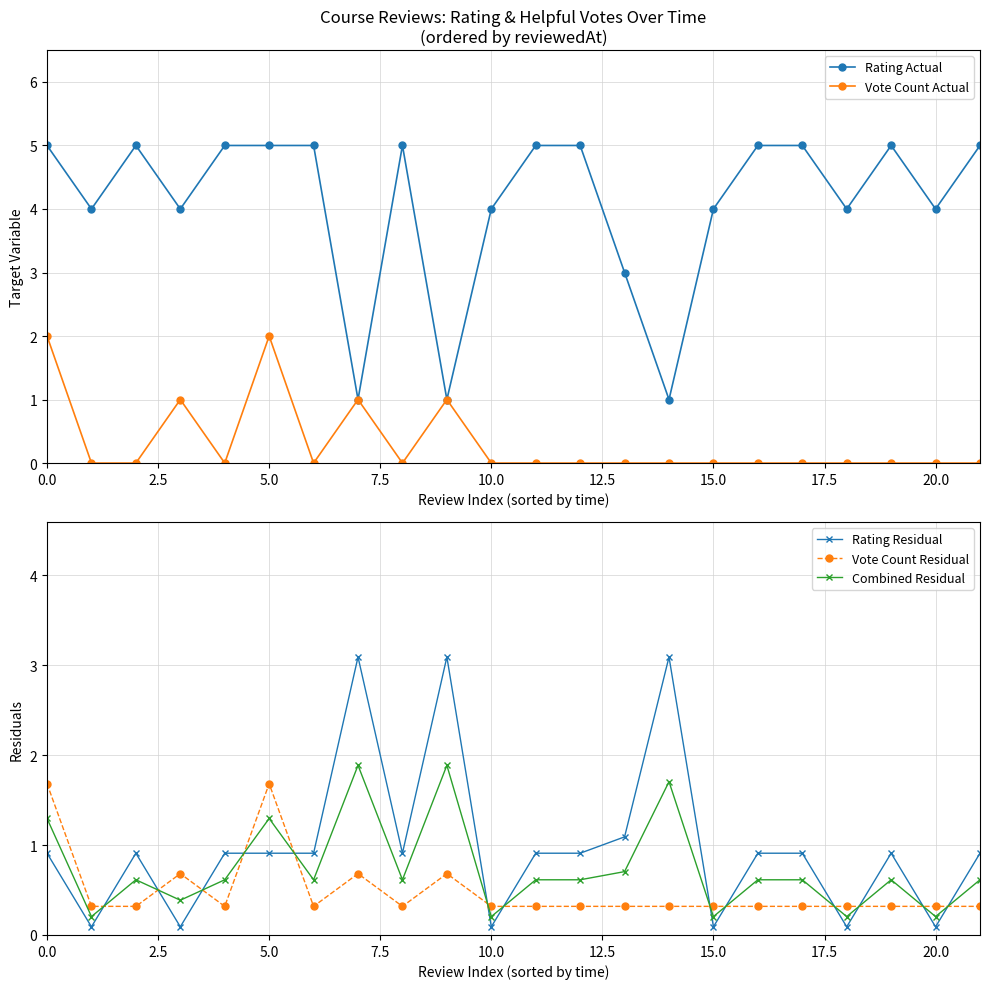

Reading left to right, extract all data points from this chart.

Rating Actual: 5.0	4.0	5.0	4.0	5.0	5.0	5.0	1.0	5.0	1.0	4.0	5.0	5.0	3.0	1.0	4.0	5.0	5.0	4.0	5.0	4.0	5.0
Vote Count Actual: 2.0	0.0	0.0	1.0	0.0	2.0	0.0	1.0	0.0	1.0	0.0	0.0	0.0	0.0	0.0	0.0	0.0	0.0	0.0	0.0	0.0	0.0
Rating Residual: 0.9	0.1	0.9	0.1	0.9	0.9	0.9	3.1	0.9	3.1	0.1	0.9	0.9	1.1	3.1	0.1	0.9	0.9	0.1	0.9	0.1	0.9
Vote Count Residual: 1.7	0.3	0.3	0.7	0.3	1.7	0.3	0.7	0.3	0.7	0.3	0.3	0.3	0.3	0.3	0.3	0.3	0.3	0.3	0.3	0.3	0.3
Combined Residual: 1.3	0.2	0.6	0.4	0.6	1.3	0.6	1.9	0.6	1.9	0.2	0.6	0.6	0.7	1.7	0.2	0.6	0.6	0.2	0.6	0.2	0.6